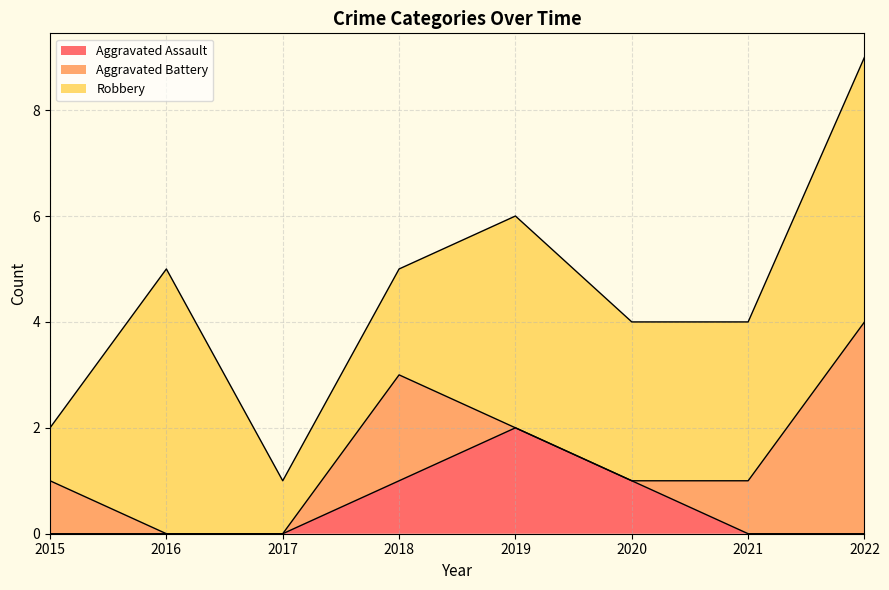

Is it true that Robbery equals 1 at 2018?

False